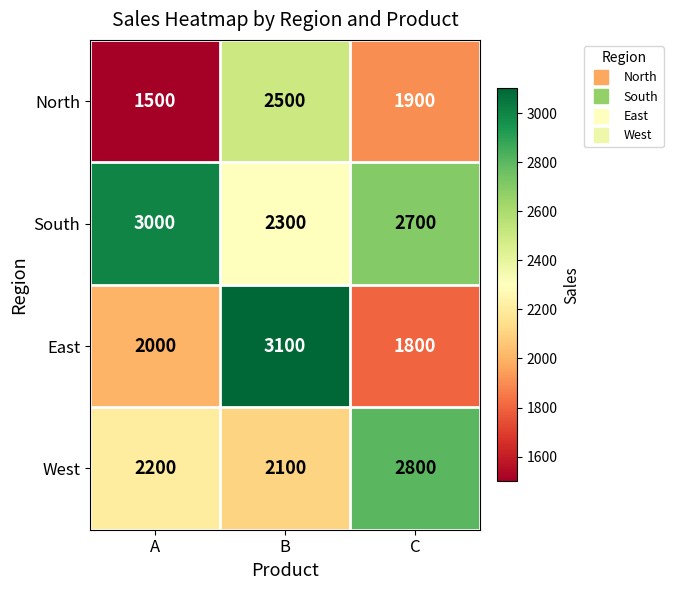

Count the North values in the range 1500 to 2500.

3